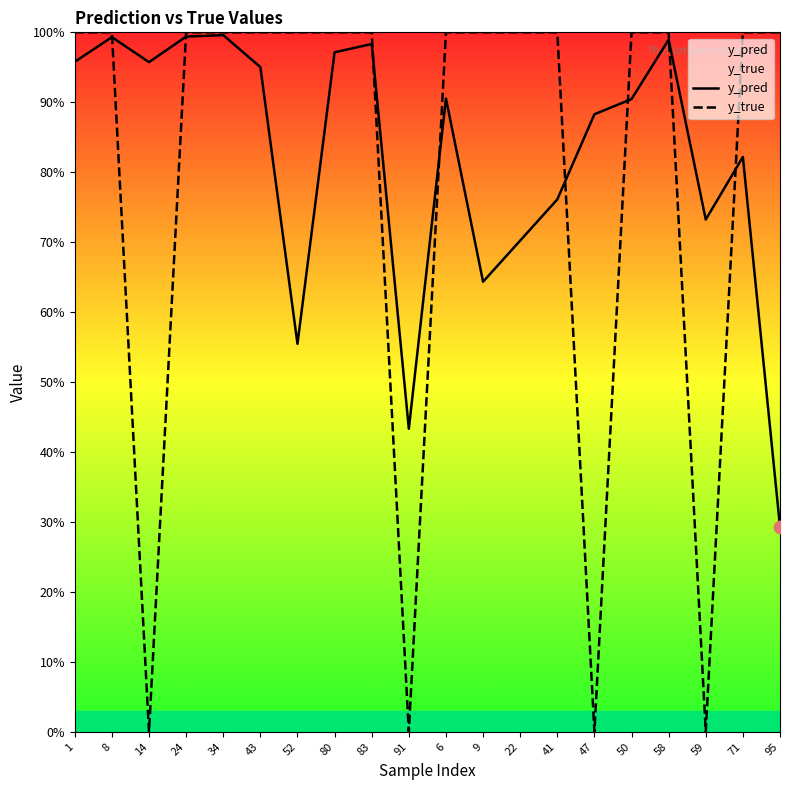

Which series has the largest total across all categories?

y_pred